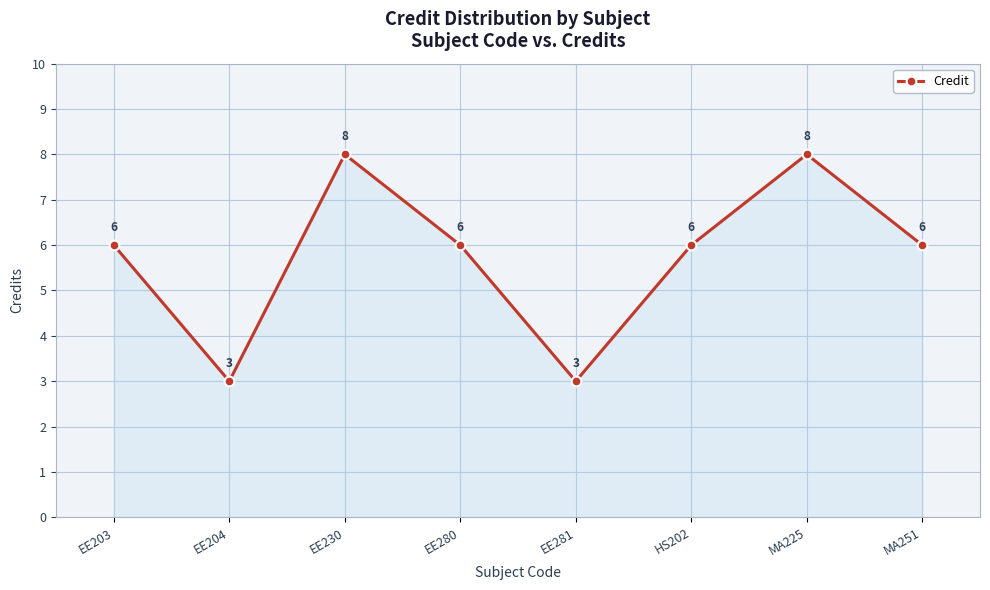

Count the values in the range 6 to 8.

6